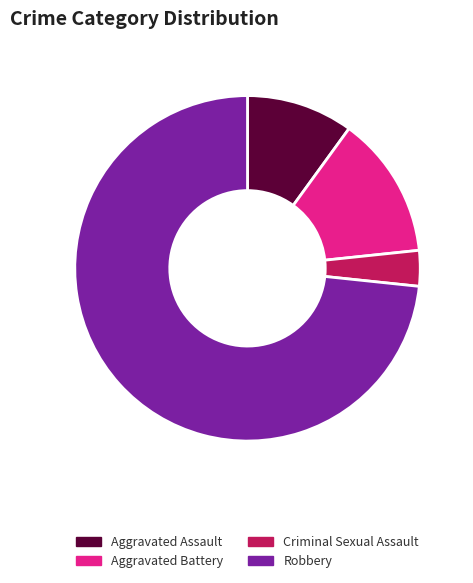

What is the largest slice in the pie chart?

Robbery